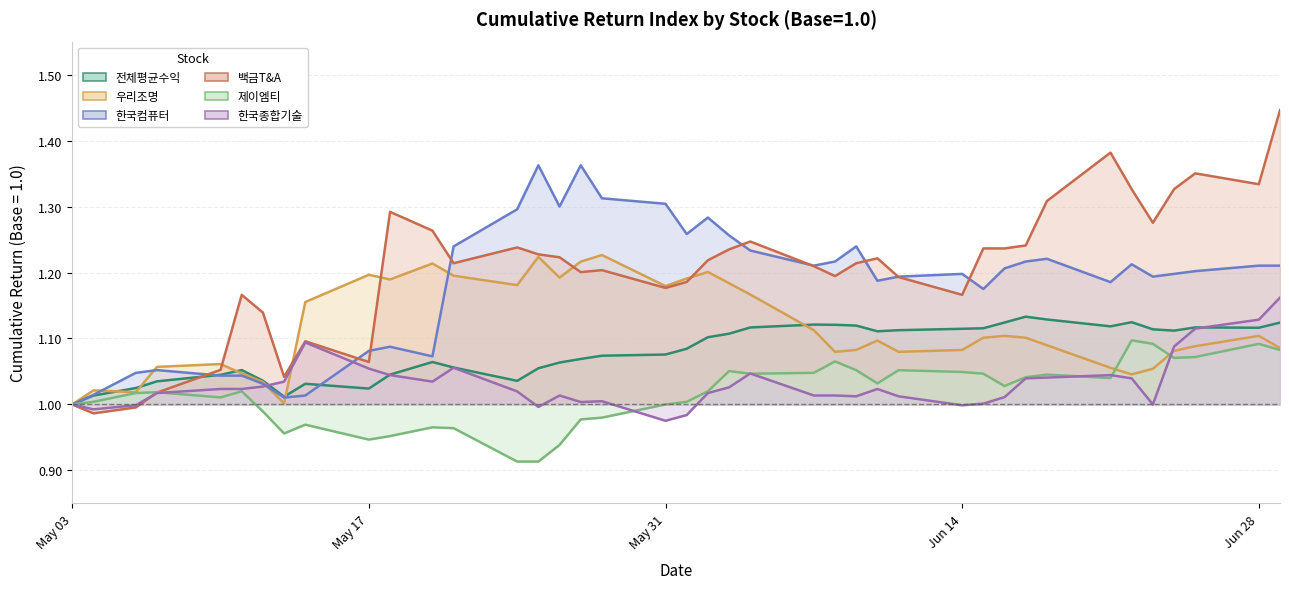

What is the highest value of the 백금T&A series?

1.4